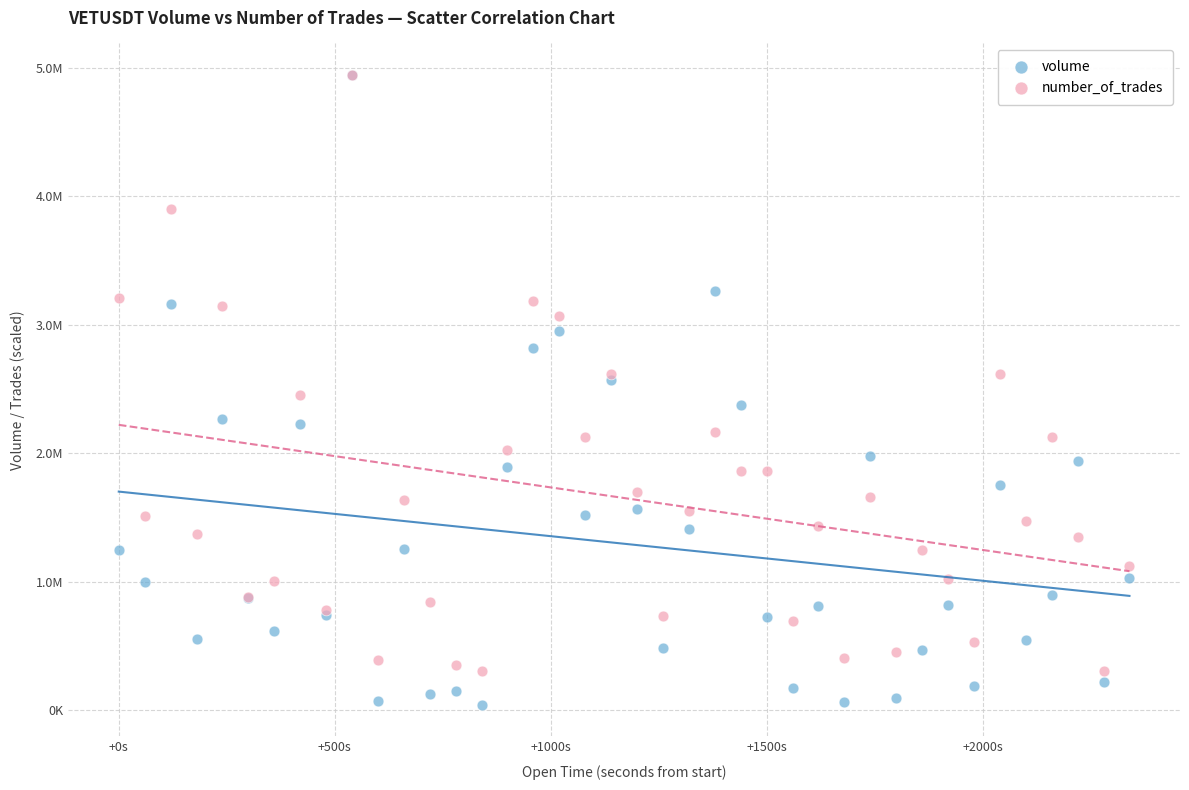

Which series has the widest spread of Y values?

volume